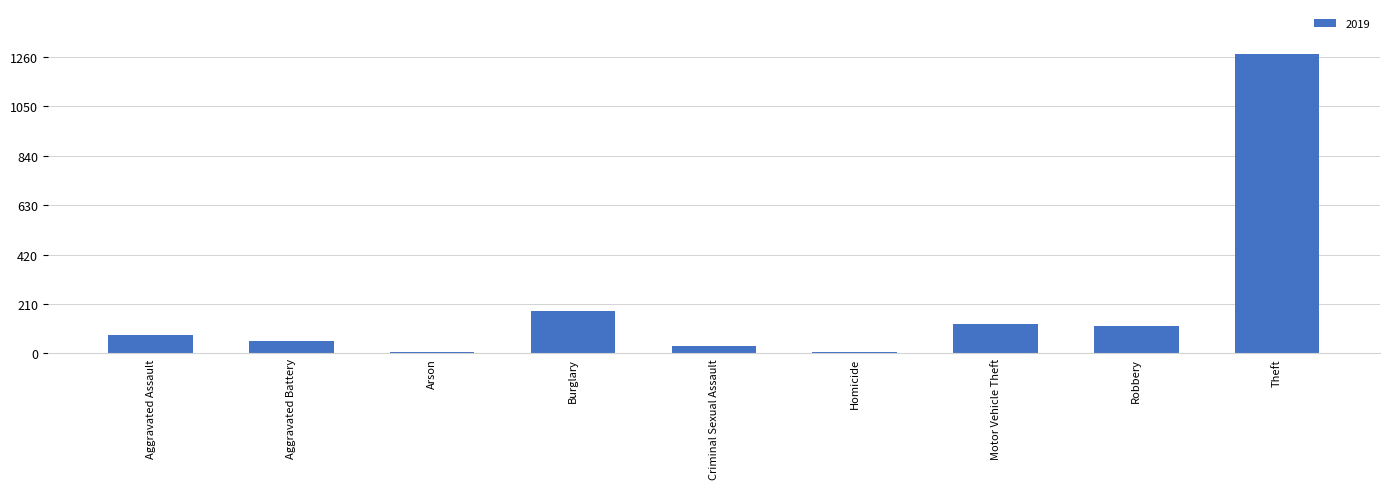

The chart shows a value of 31 at Criminal Sexual Assault. True or false?

True